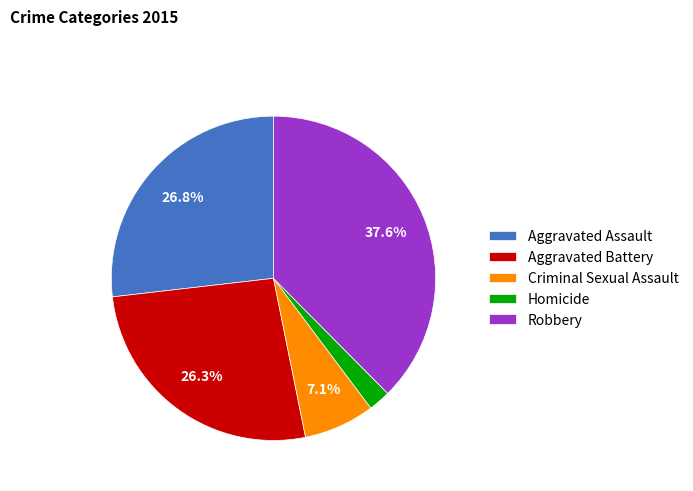

Does Robbery account for over 50% of the chart?

No